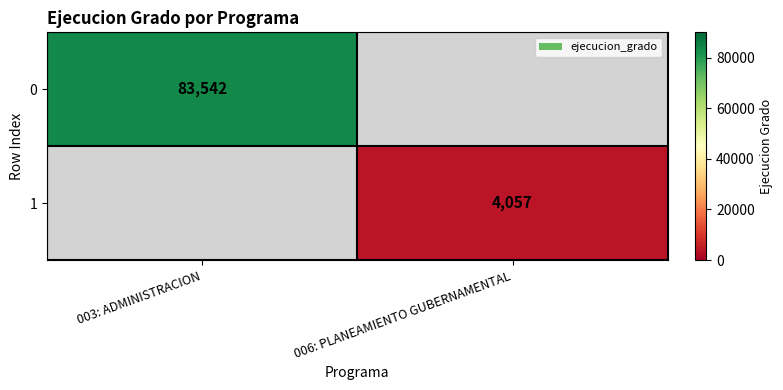

At which category does the chart reach its minimum across all series?

006: PLANEAMIENTO GUBERNAMENTAL